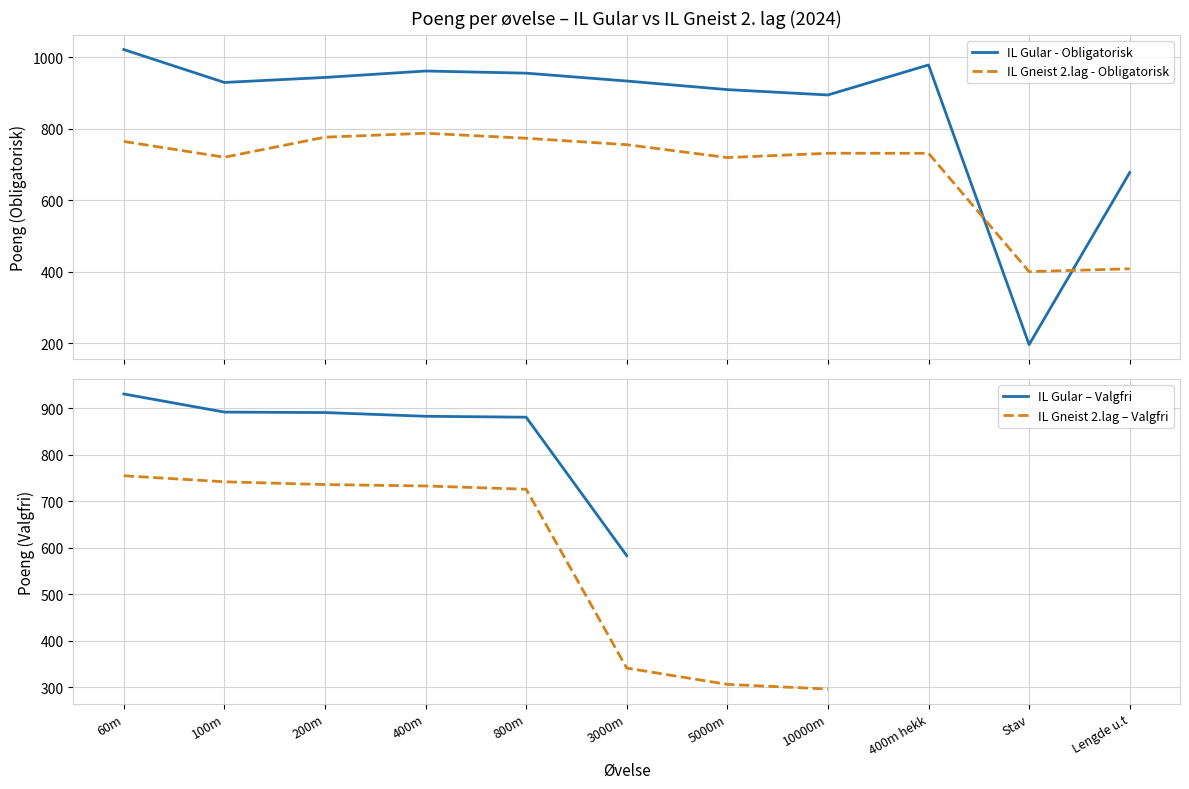

What is the average value of the IL Gular - Obligatorisk series?

854